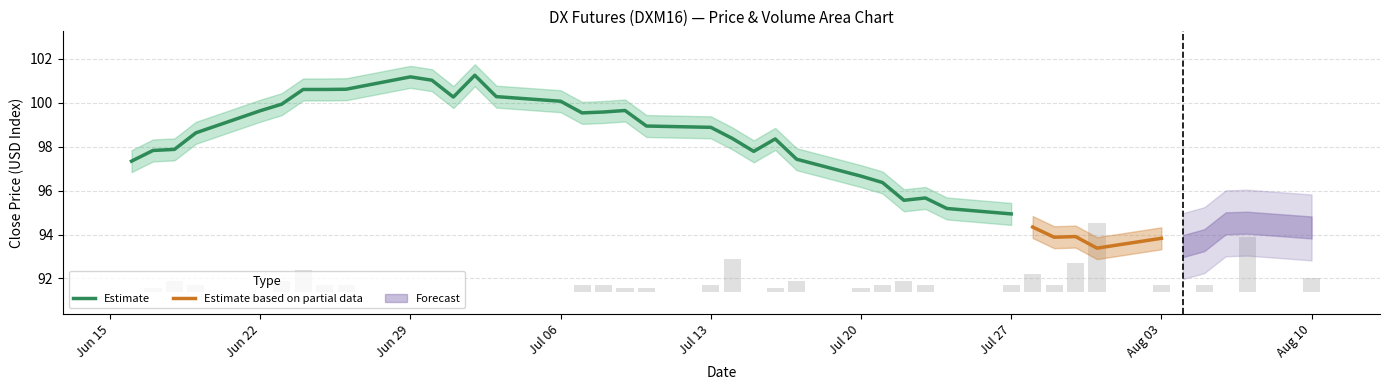

At which label does low reach its peak?

2015-07-02